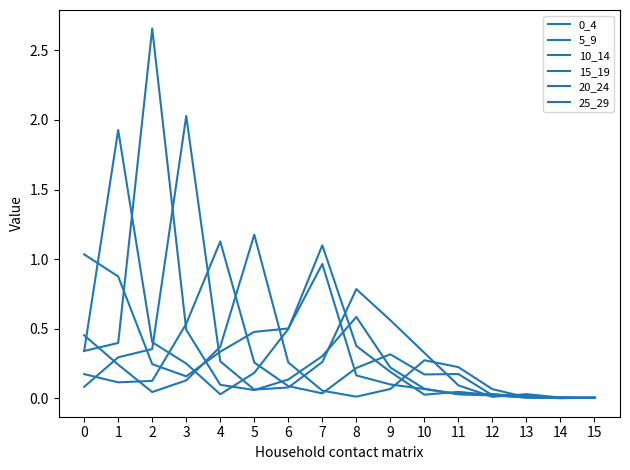

Which series has the widest spread of values?

10_14